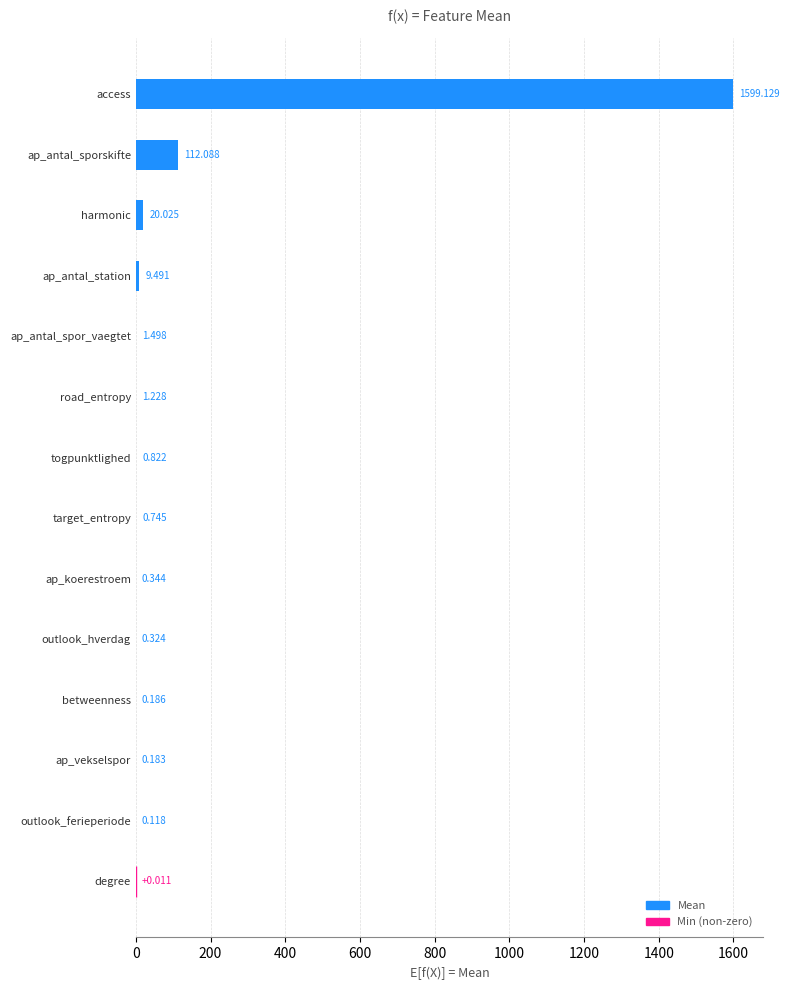

Between ap_antal_sporskifte and outlook_hverdag, which is larger?

ap_antal_sporskifte